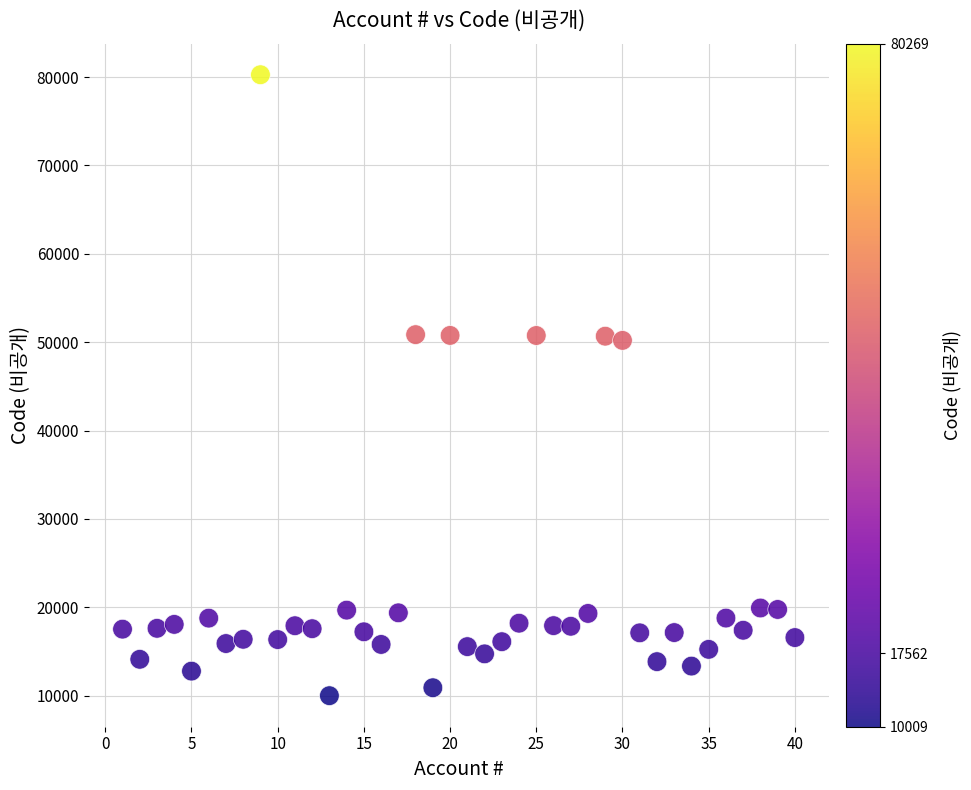

What is the range of Y values (max minus min)?

70260